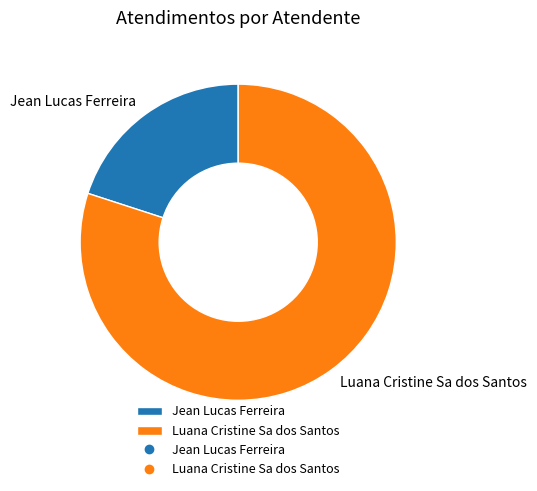

Rank the categories by value from lowest to highest.

Jean Lucas Ferreira, Luana Cristine Sa dos Santos